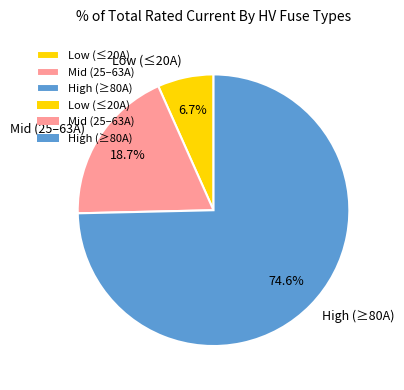

Rank the categories by value from lowest to highest.

Low (≤20A), Mid (25–63A), High (≥80A)